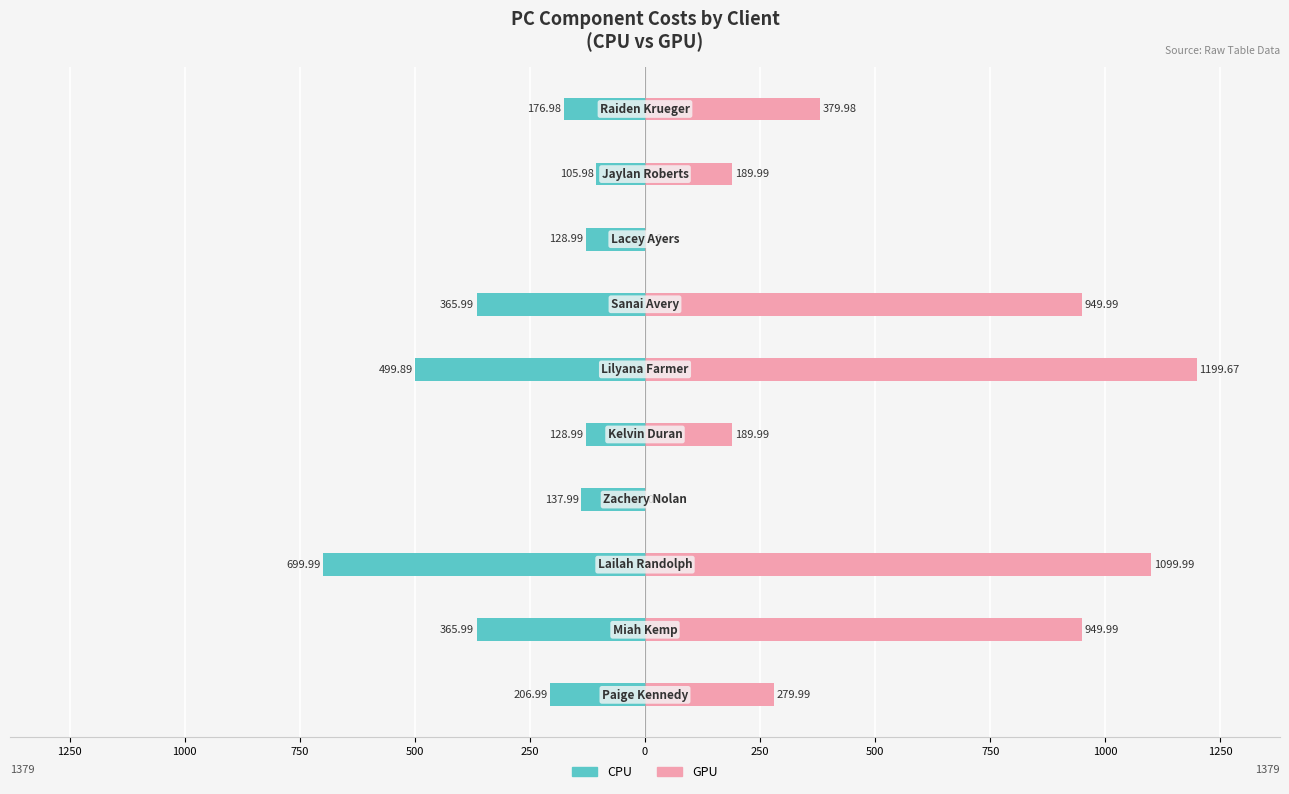

List the series in order of their overall mean, highest first.

GPU, CPU